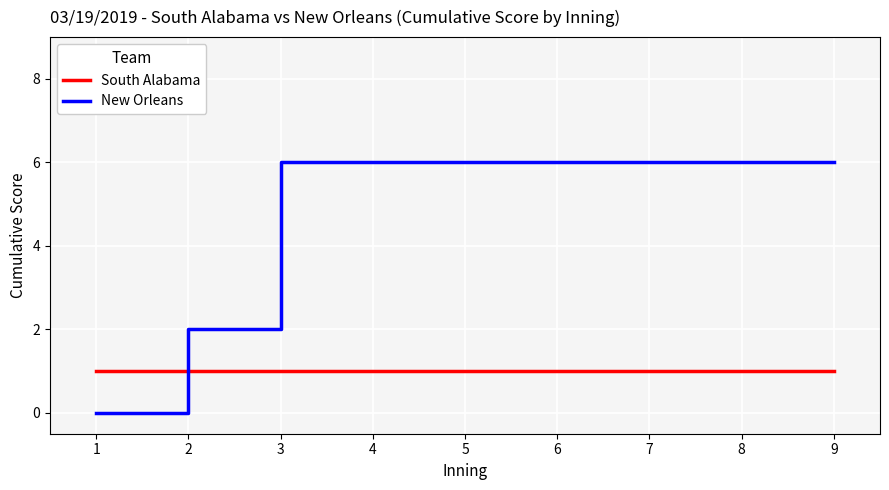

What is the greatest value displayed?

6